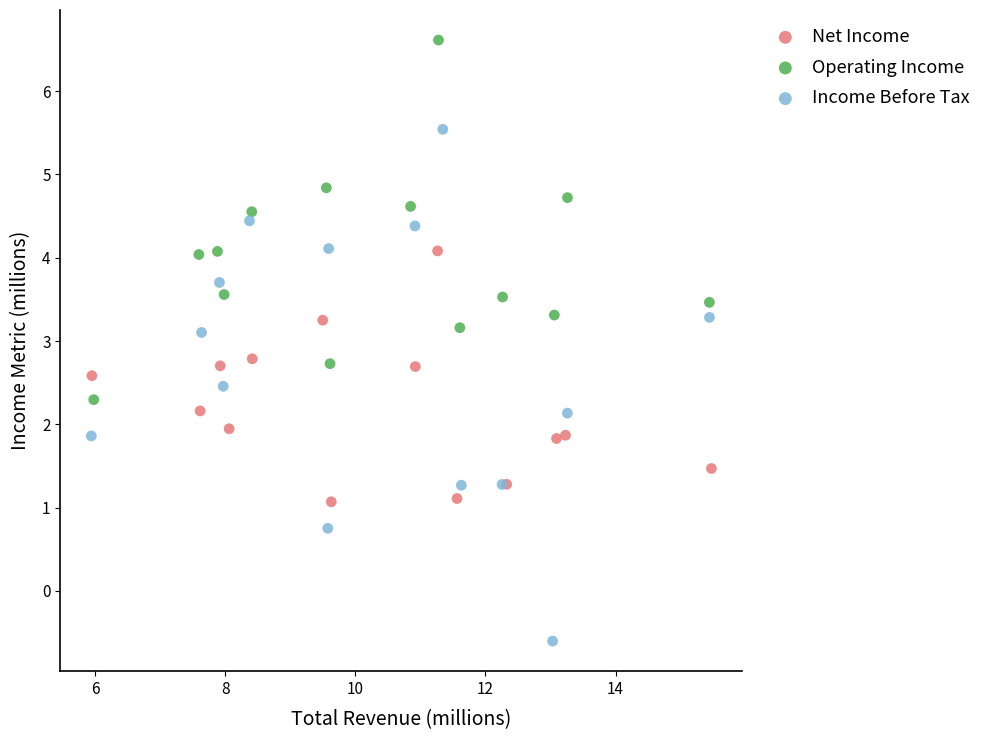

Which series has the largest Y range (max minus min)?

Income Before Tax